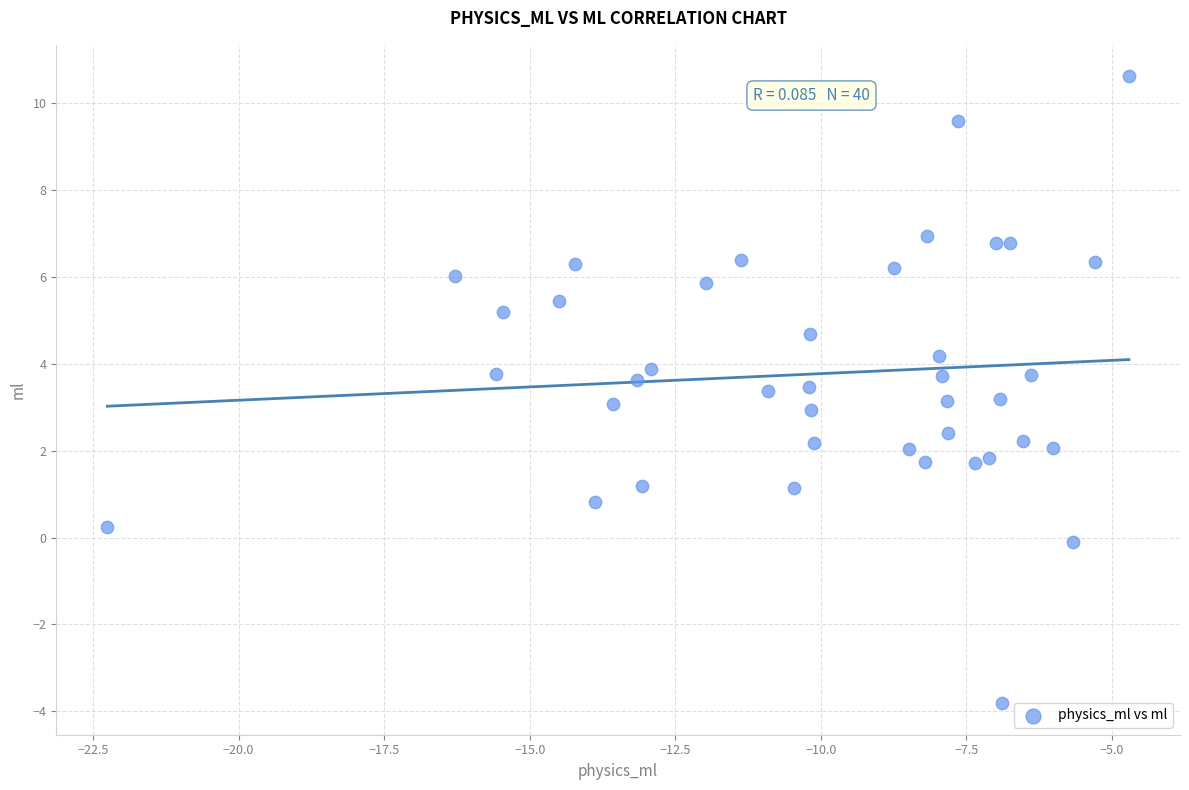

What is the range of X values (max minus min)?

17.5